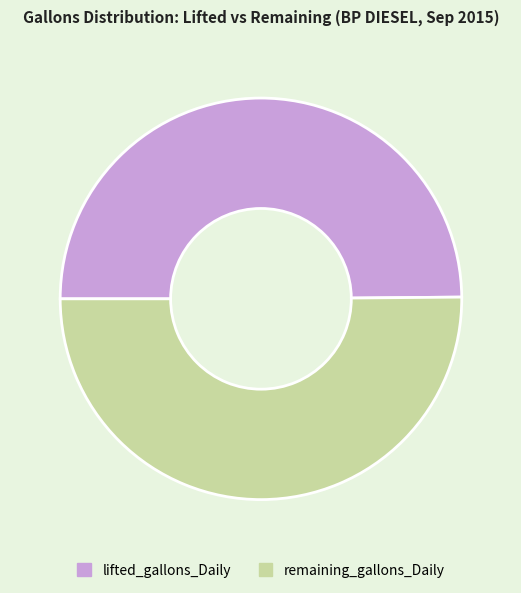

Count the number of slices in the pie.

2